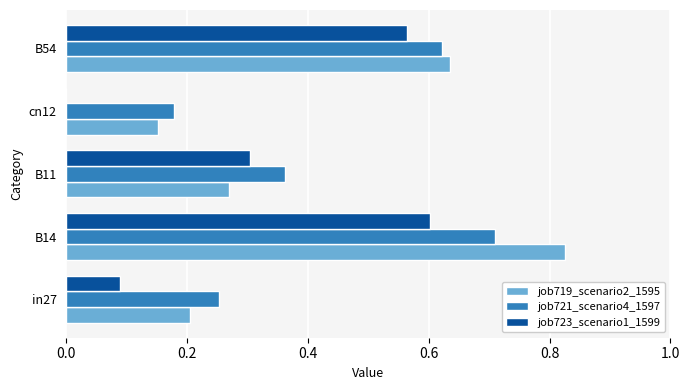

Which series changed the most between B14 and cn12?

job719_scenario2_1595